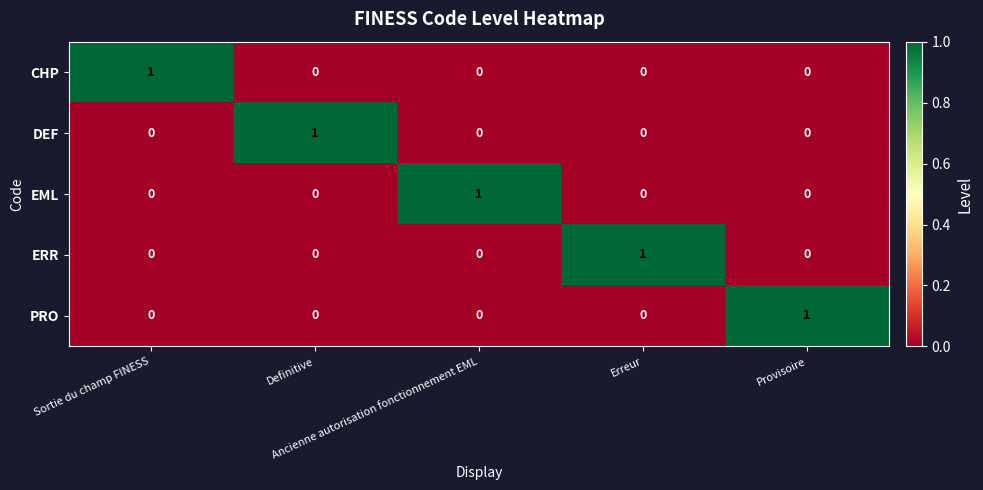

What is the difference between the highest and lowest values at Definitive?

1